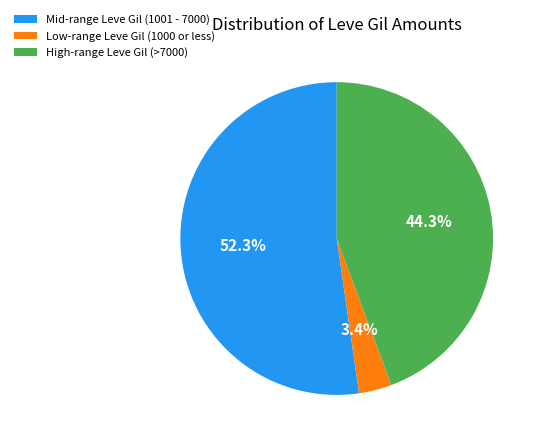

Is there a majority slice in this chart?

Yes